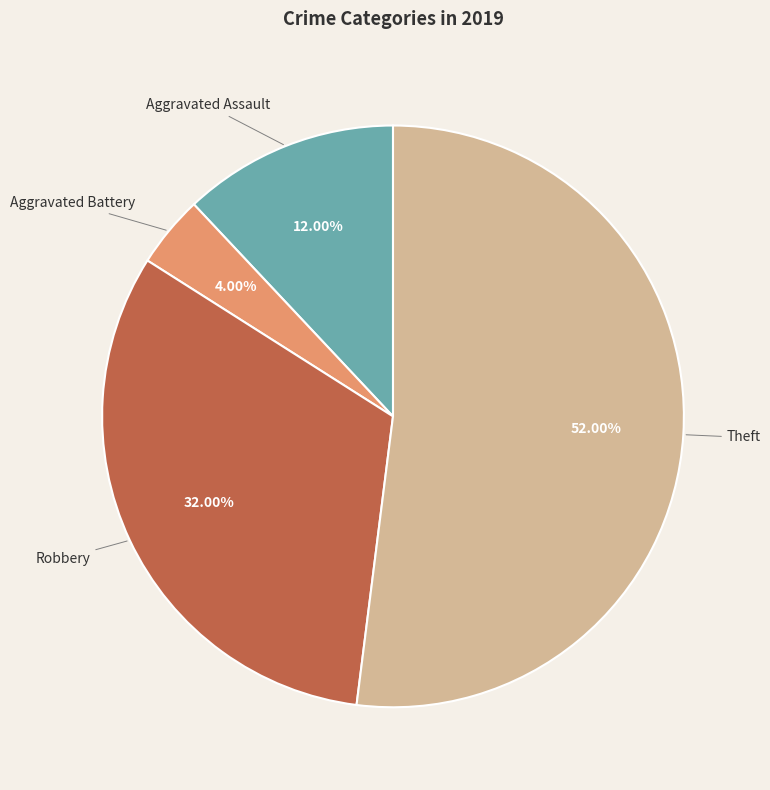

Count the number of slices in the pie.

4